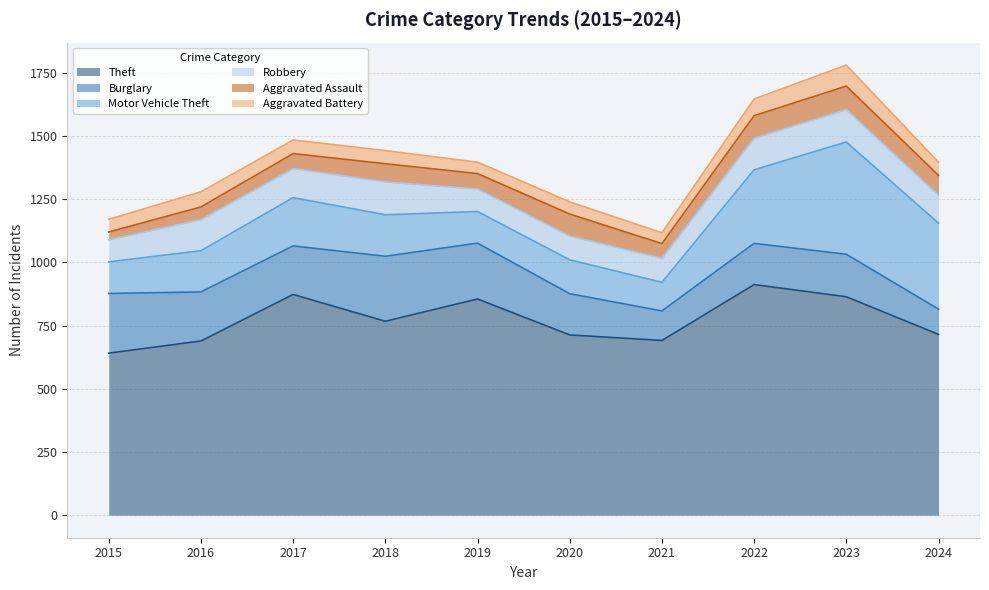

True or false: Theft and Burglary cross at least once.

False